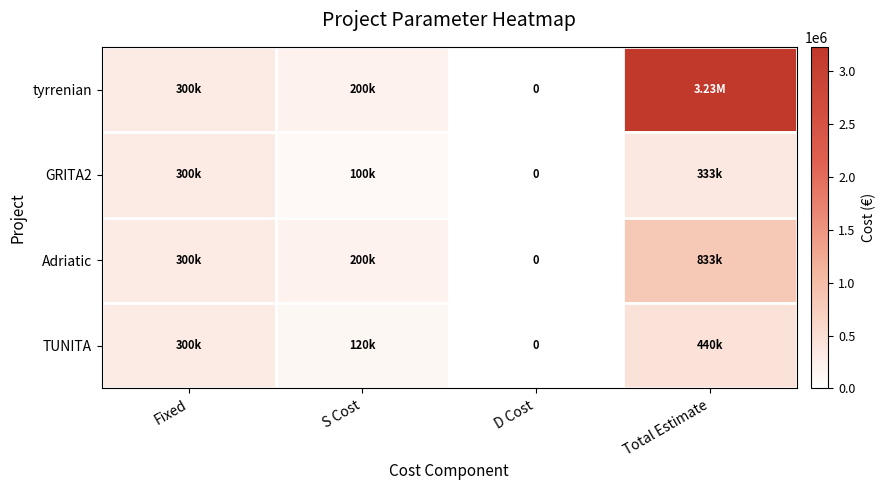

What is the highest value of the tyrrenian series?

3233332.8